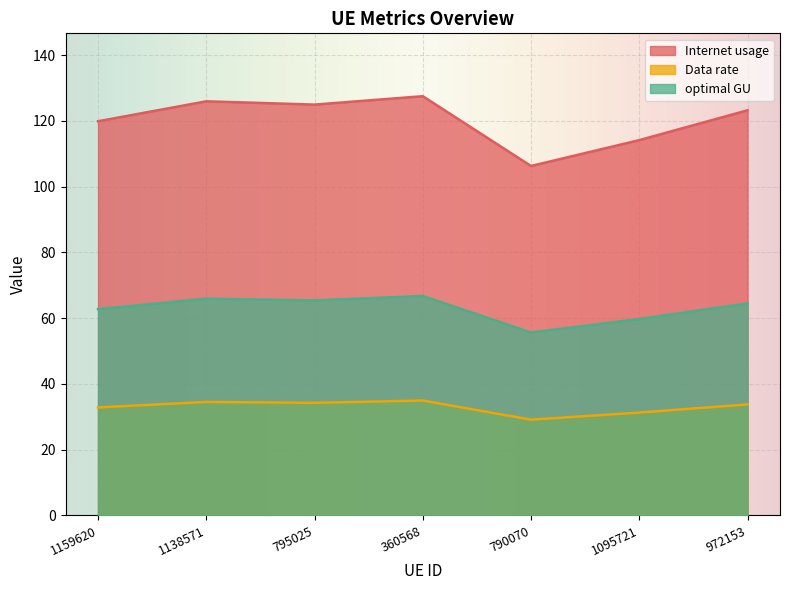

What are all the series names shown in the legend?

Internet usage, Data rate, optimal GU